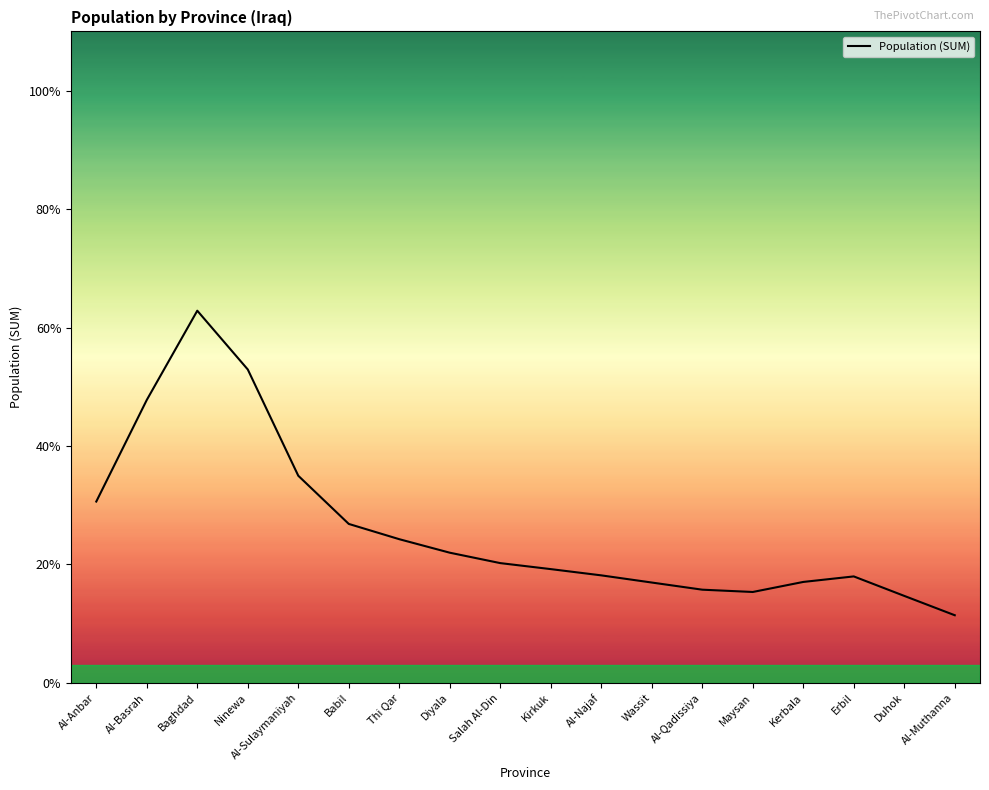

Reading left to right, extract all data points from this chart.

2488996.8	3883269.7	5107281.3	4300897.4	2843012.2	2181859.7	1972380.3	1787105.1	1644275.3	1561909.1	1476213.1	1377843.6	1279726.6	1248133.0	1385913.3	1461752.7	1194497.4	929115.5